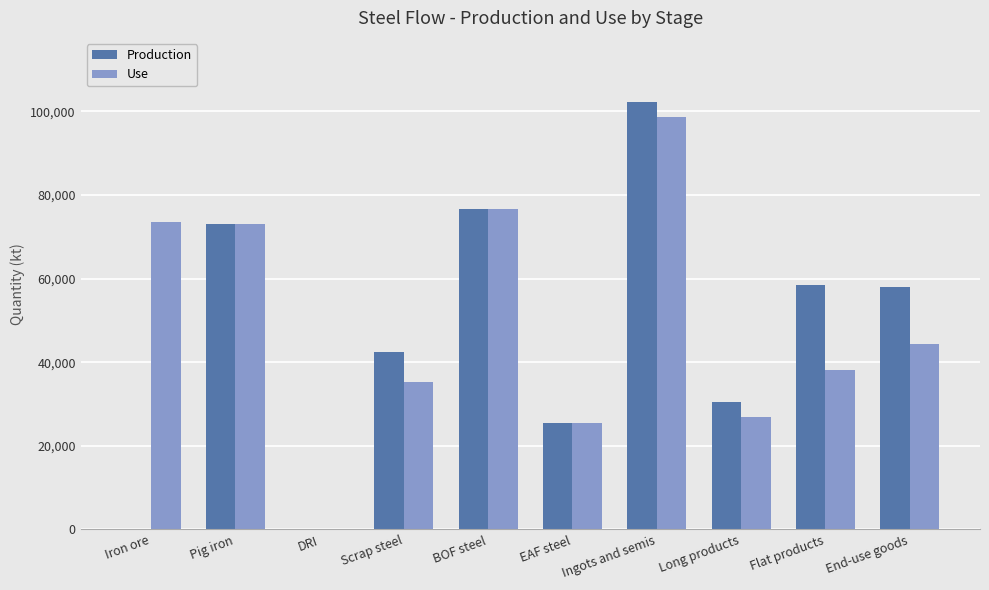

Which category has the highest value in the Use series?

Ingots and semis